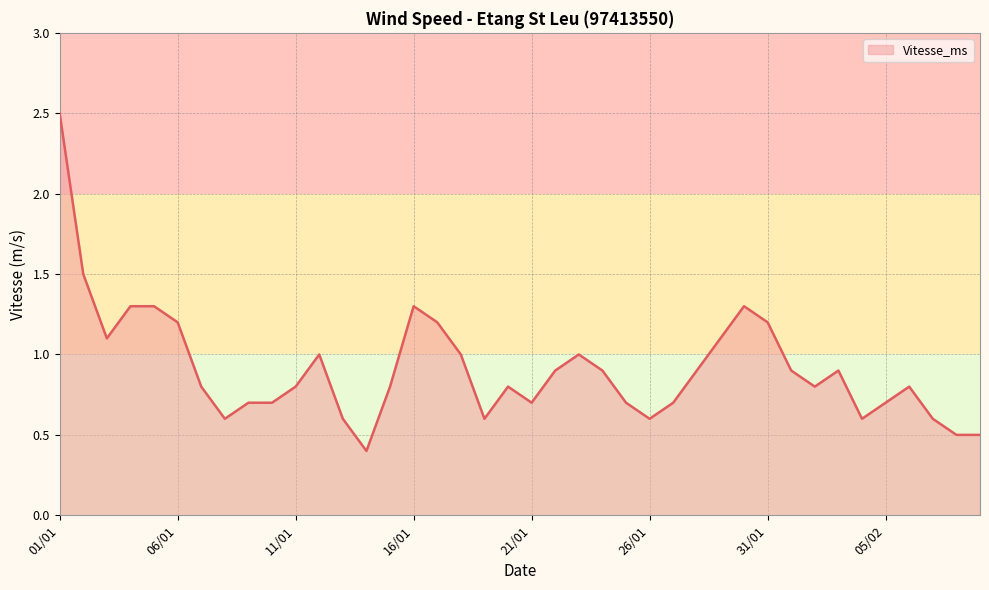

What is the difference between the maximum and minimum values?

2.1